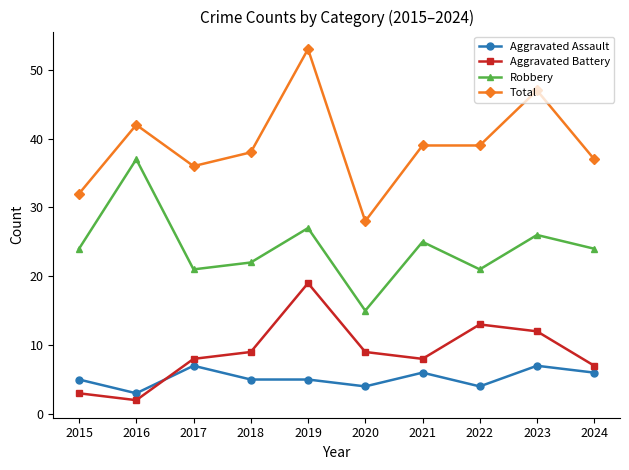

What is the maximum value for Aggravated Assault?

7